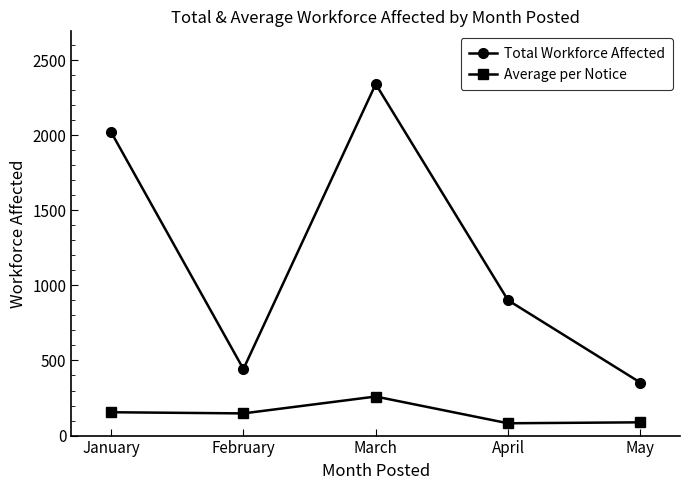

True or false: Average per Notice and Total Workforce Affected cross at least once.

False